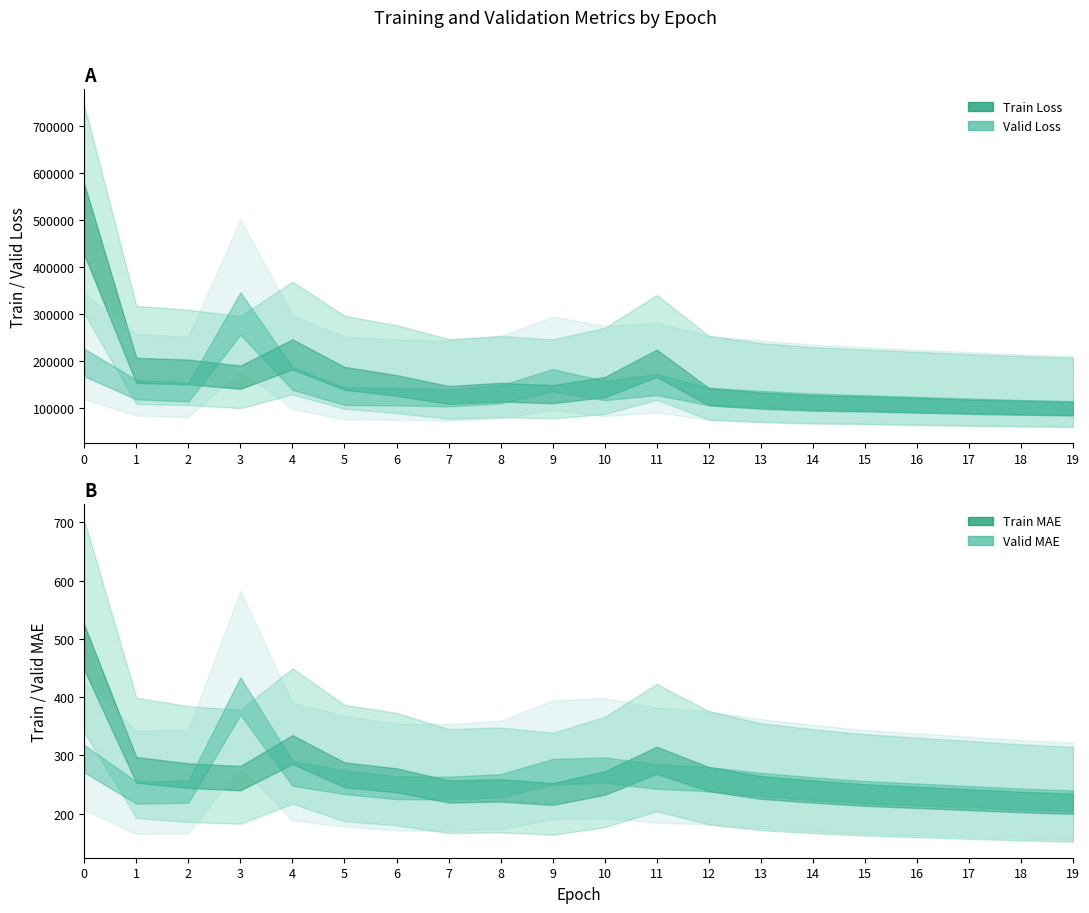

True or false: valid_mae and train_loss cross at least once.

False